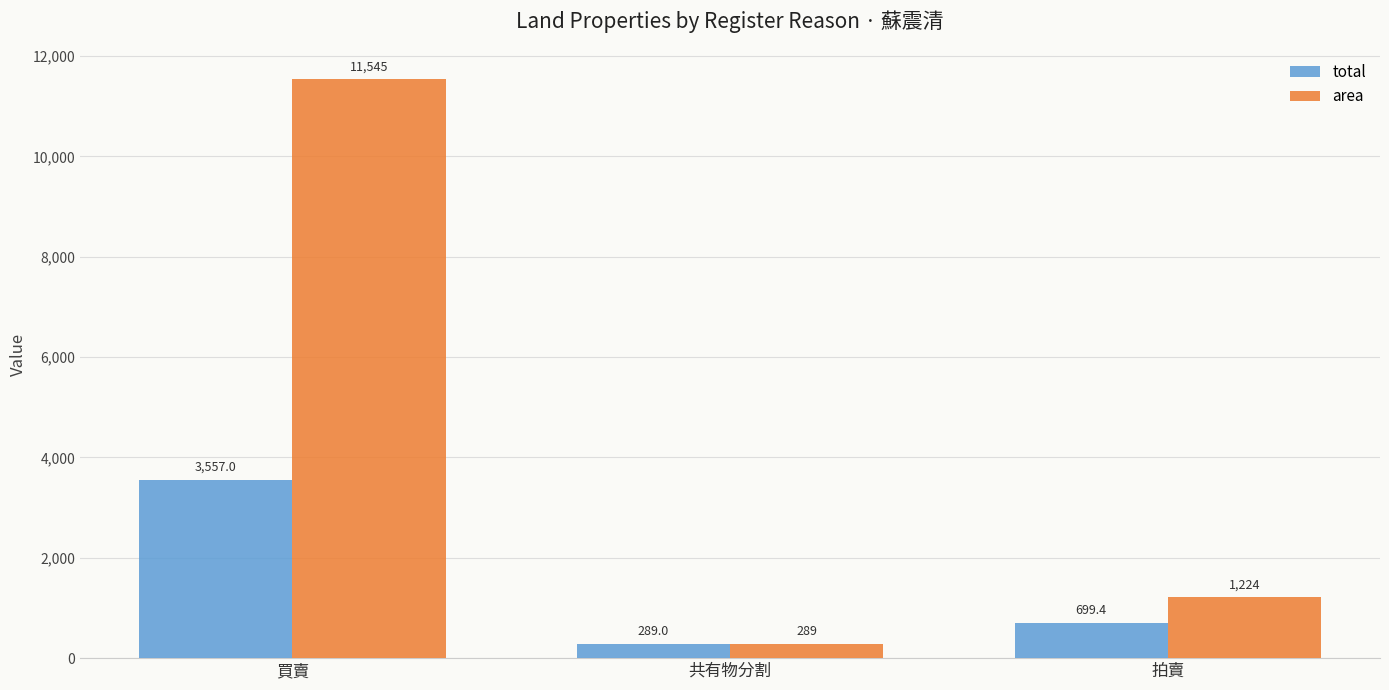

What is the difference between the area values at 買賣 and 拍賣?

10321.0